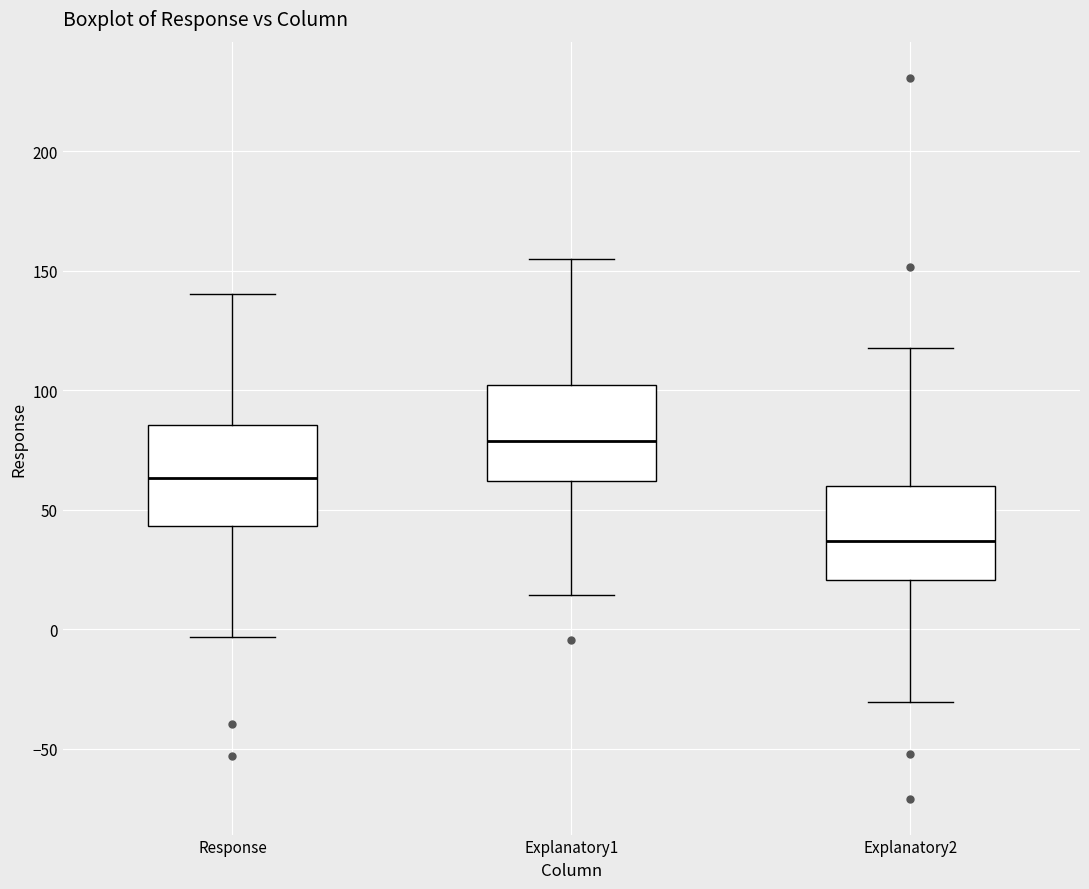

Reading left to right, read every box against the y-axis: the position of its median line, the range the box covers, and the ends of its whiskers. The values are not printed on the chart, so give them approximately, as read against the axis.

Response: median 65, box 45 to 85, whiskers -5 to 140
Explanatory1: median 80, box 60 to 100, whiskers 15 to 155
Explanatory2: median 35, box 20 to 60, whiskers -30 to 120